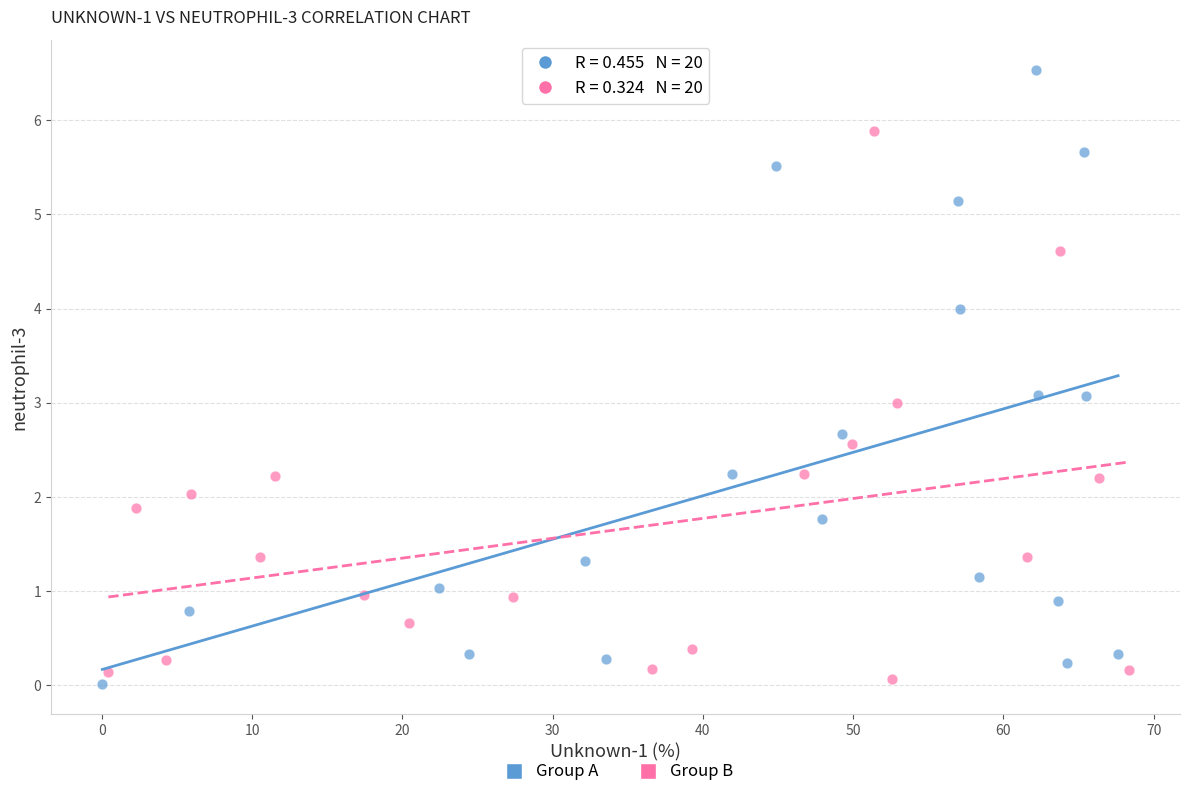

Which series has the widest spread of Y values?

Group A